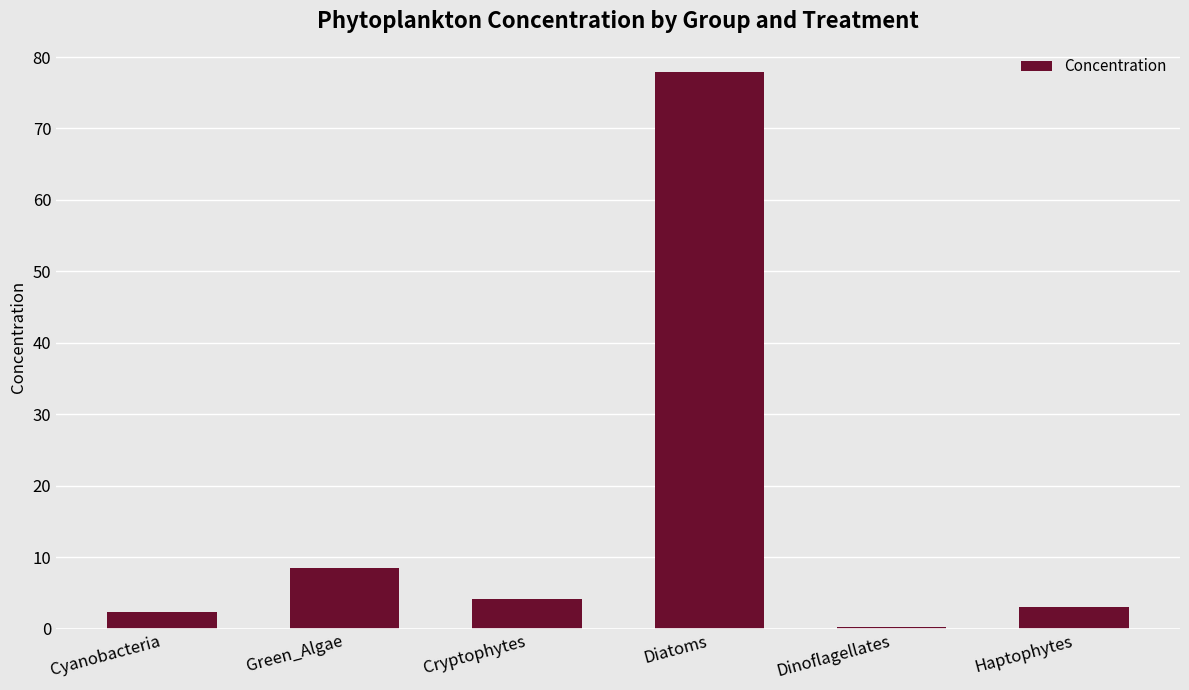

The chart shows a value of 135.0 at Diatoms. True or false?

False